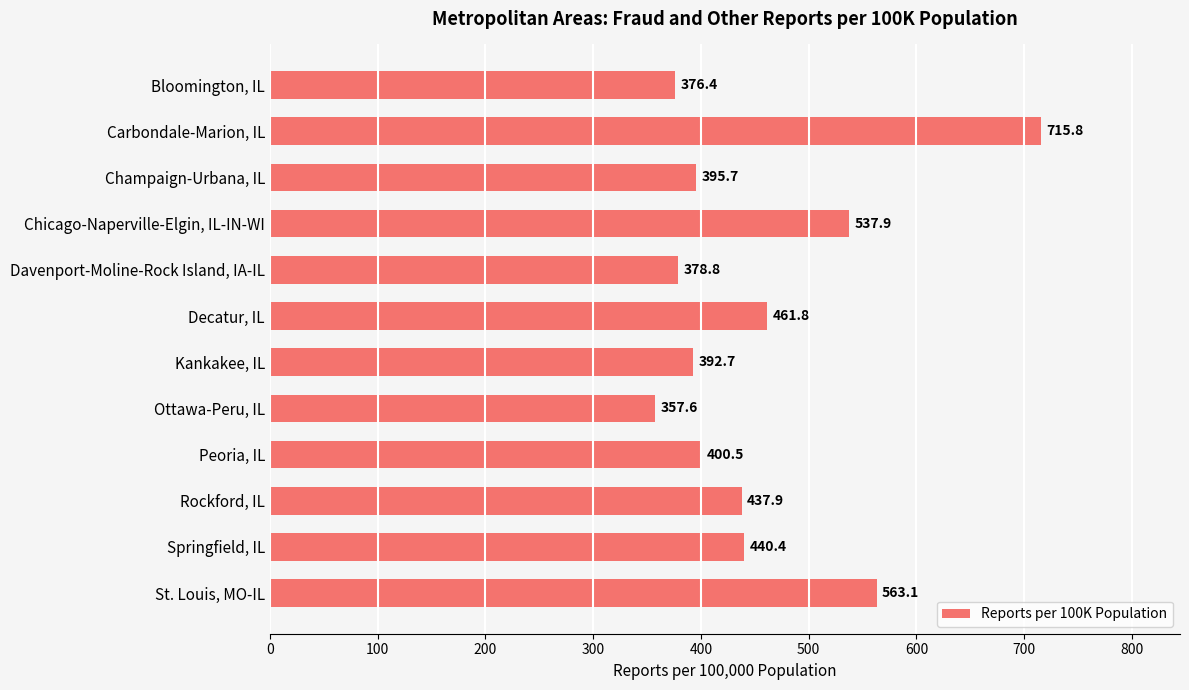

Which has a higher value, Kankakee, IL or Carbondale-Marion, IL?

Carbondale-Marion, IL